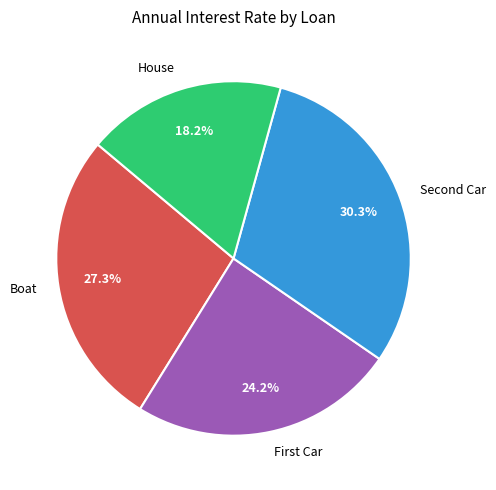

Which category has the smallest portion of the pie?

House